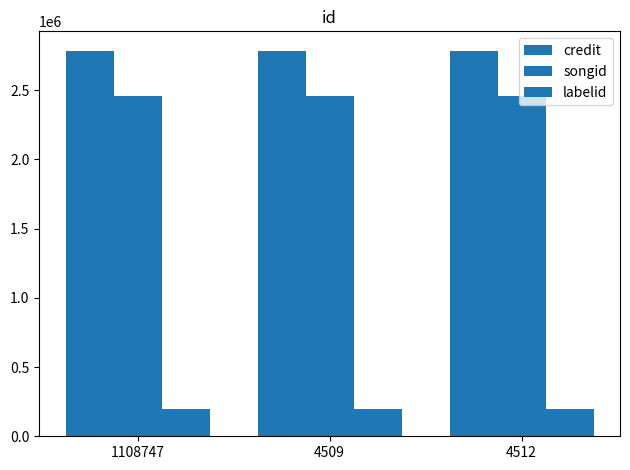

Is it true that credit equals 2785639 at 4509?

True